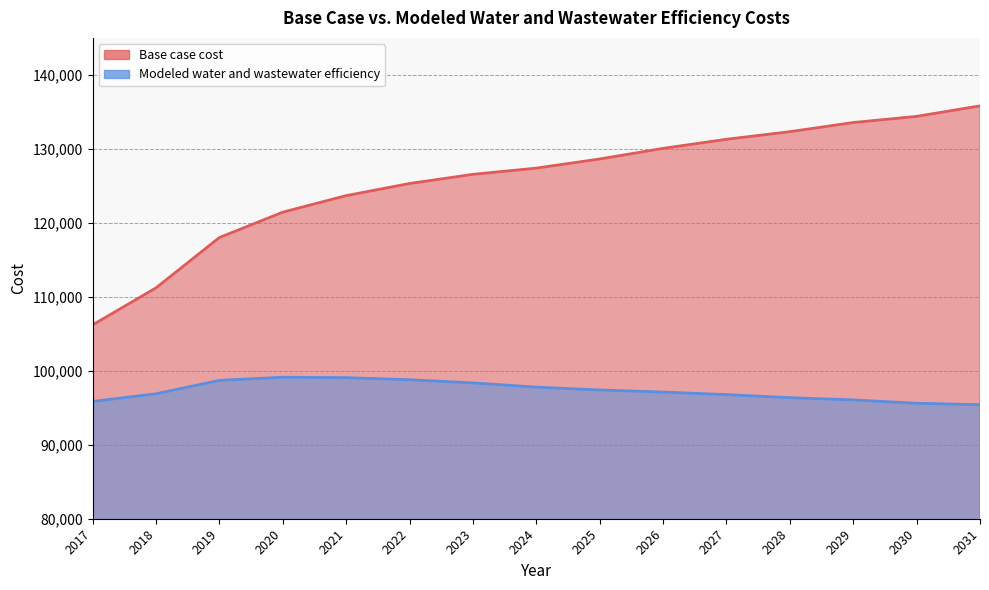

List the series in order of their overall mean, lowest first.

Modeled water and wastewater efficiency, Base case cost